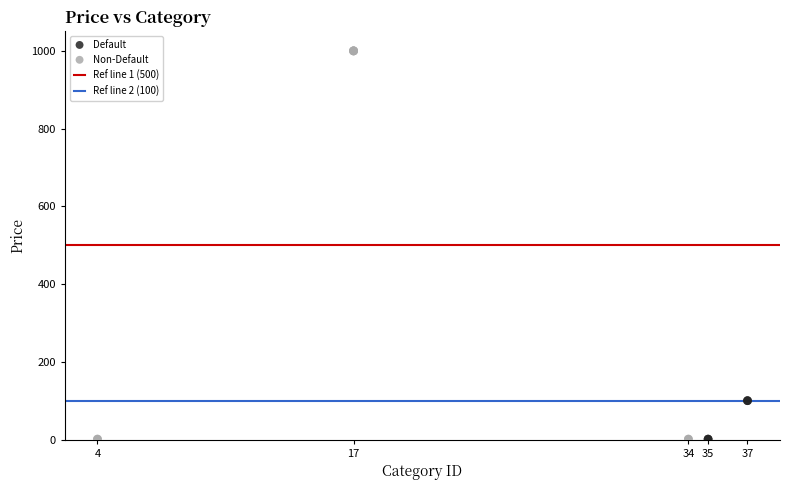

Which series contains the highest Y value?

Non-Default